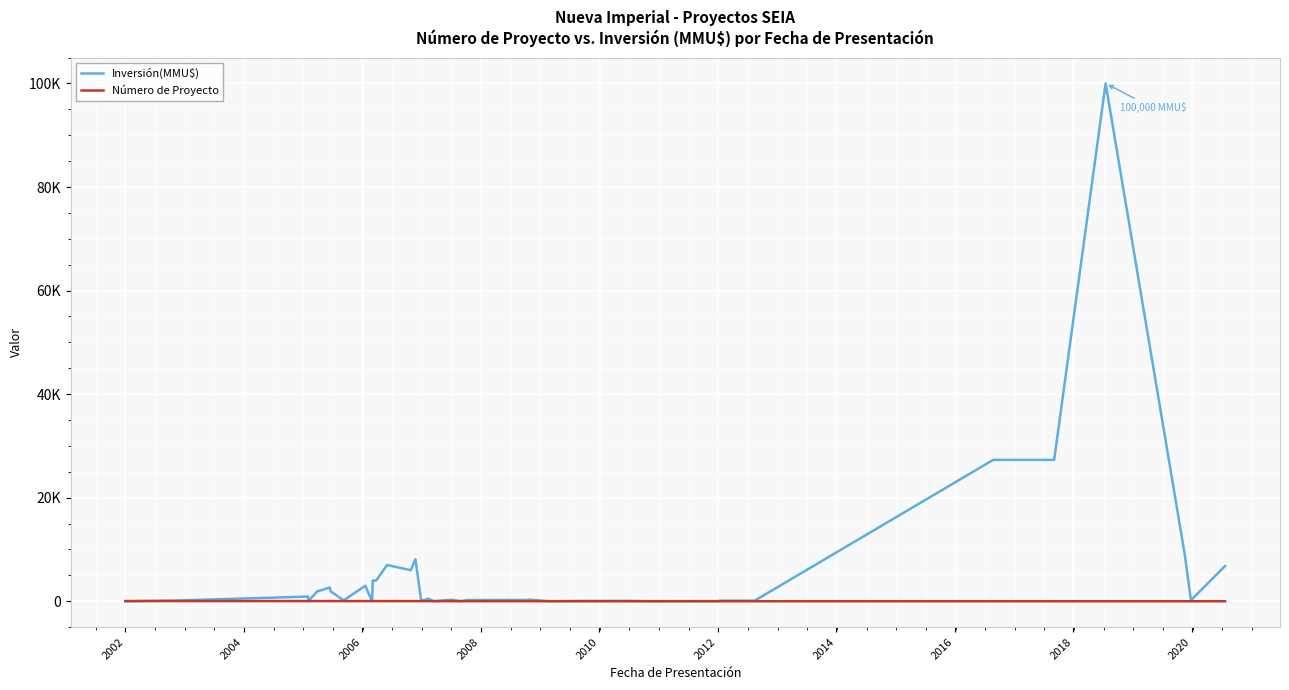

How many data points does each series have?

40